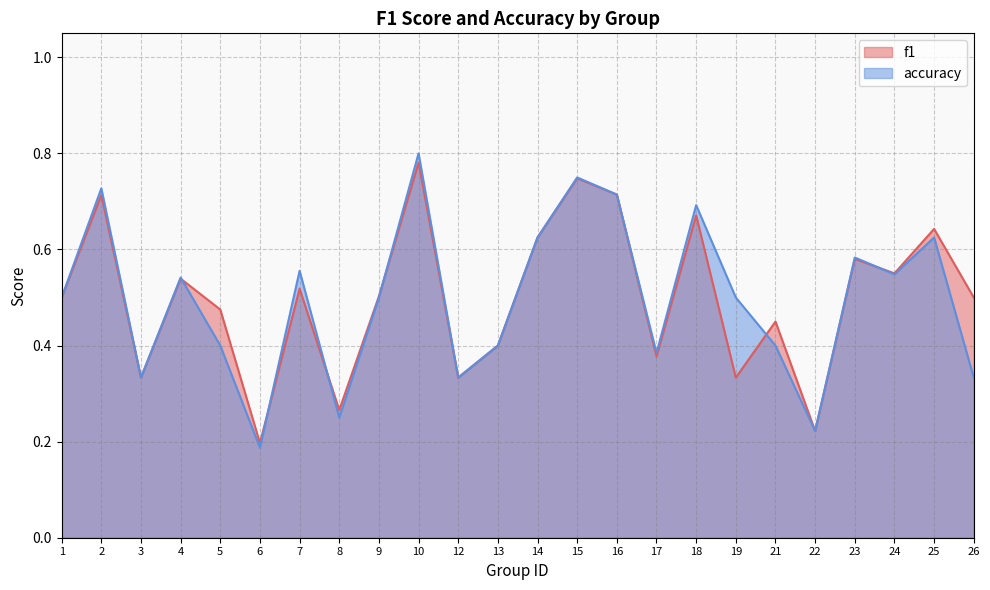

At which label is accuracy closest to 0?

6